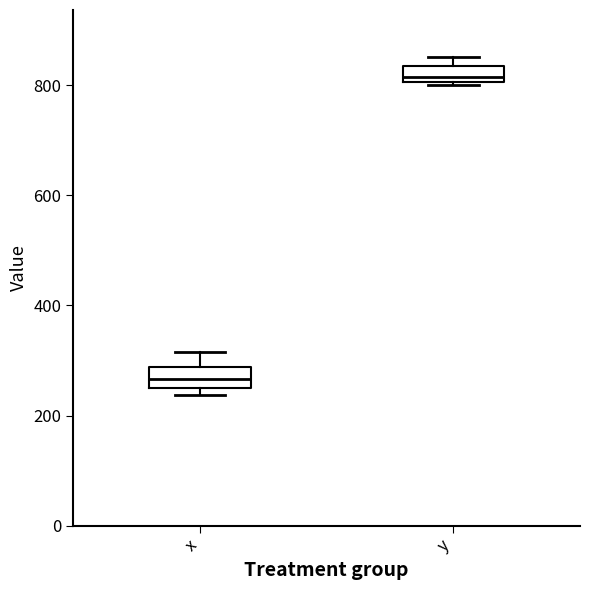

Where is the upper edge of the box for y on the y-axis? The values are not printed on the chart, so give them approximately, as read against the axis.

840